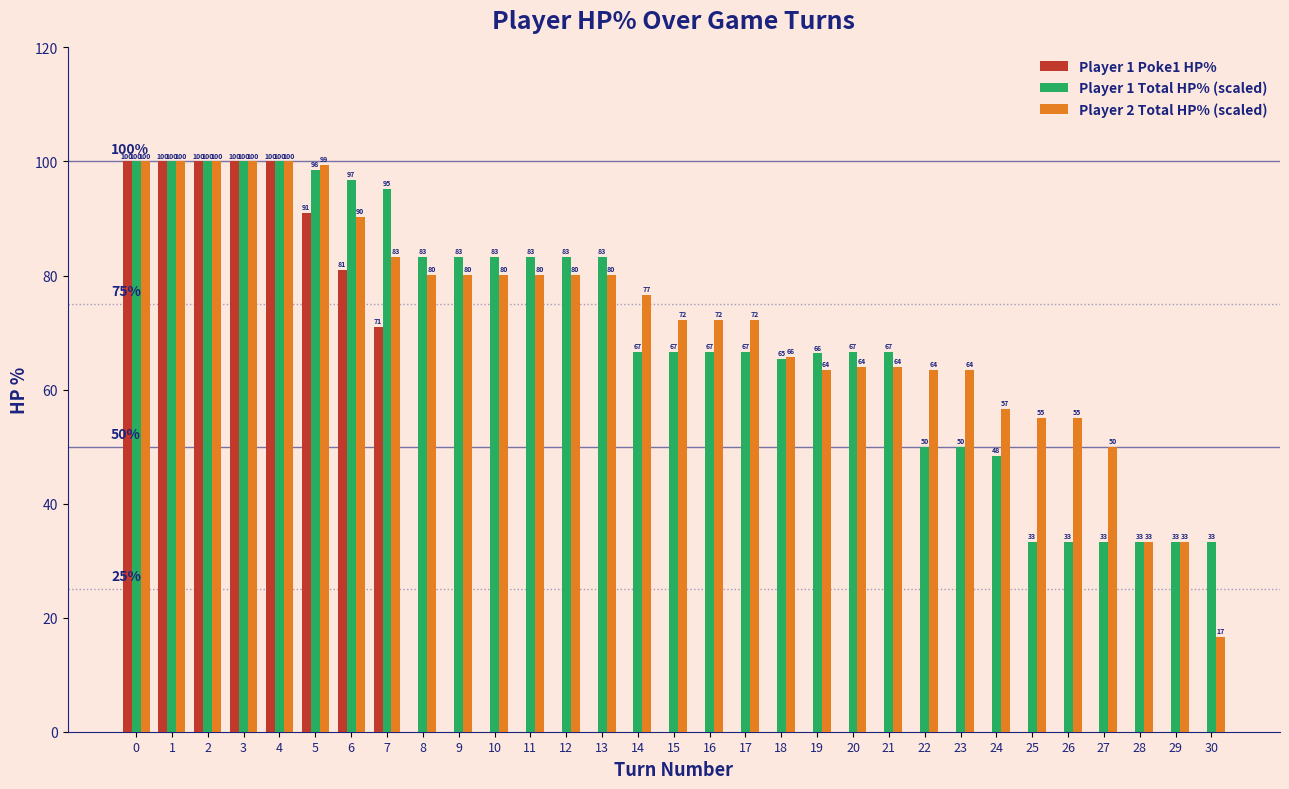

Are the bars grouped side by side (vs. stacked)?

Yes